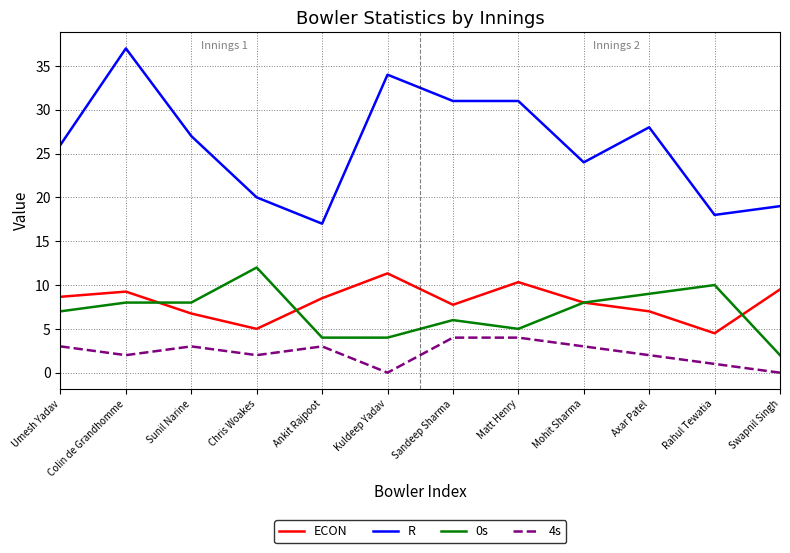

Is this an area chart (filled region under the line)?

No